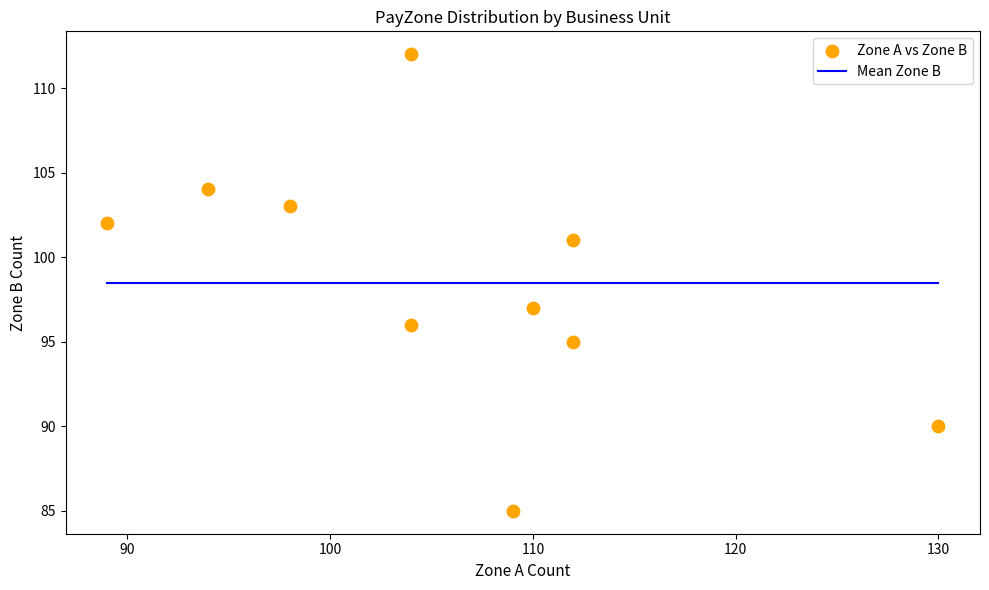

What is the average X value?

106